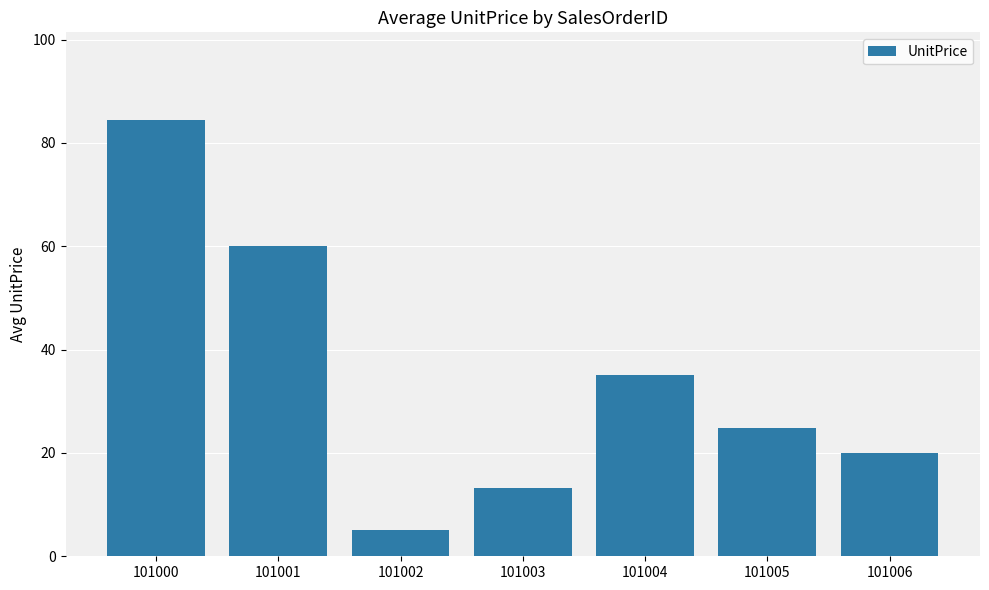

What is the sum of the values at 101004 and 101003?

48.2